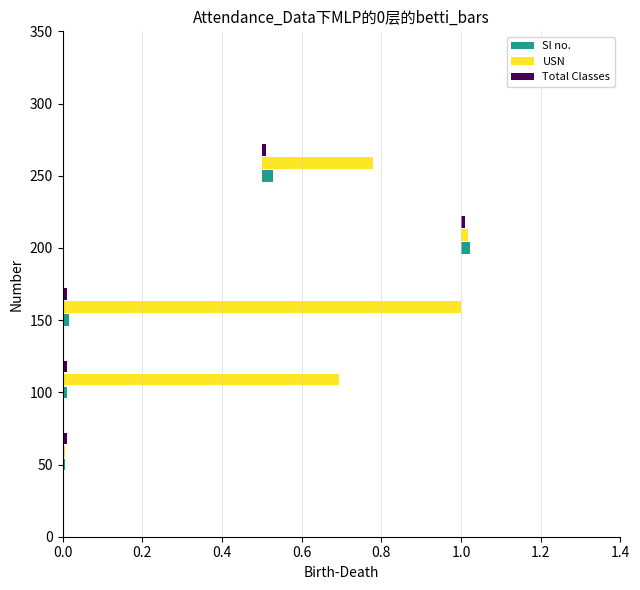

Rank the series by their maximum value, from lowest to highest.

Total Classes, Sl no., USN